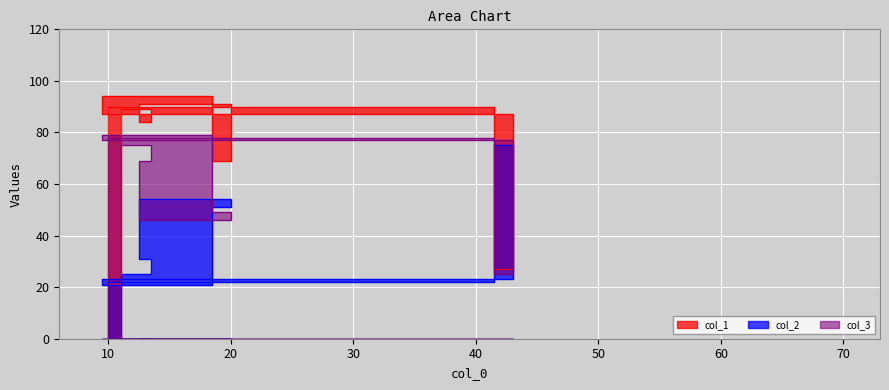

What is the label of the 8th point from the right?

10